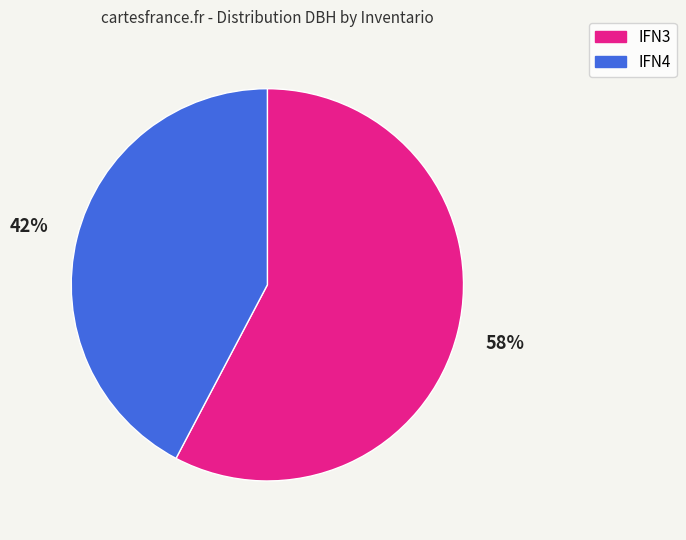

How many slices are in this pie chart?

2